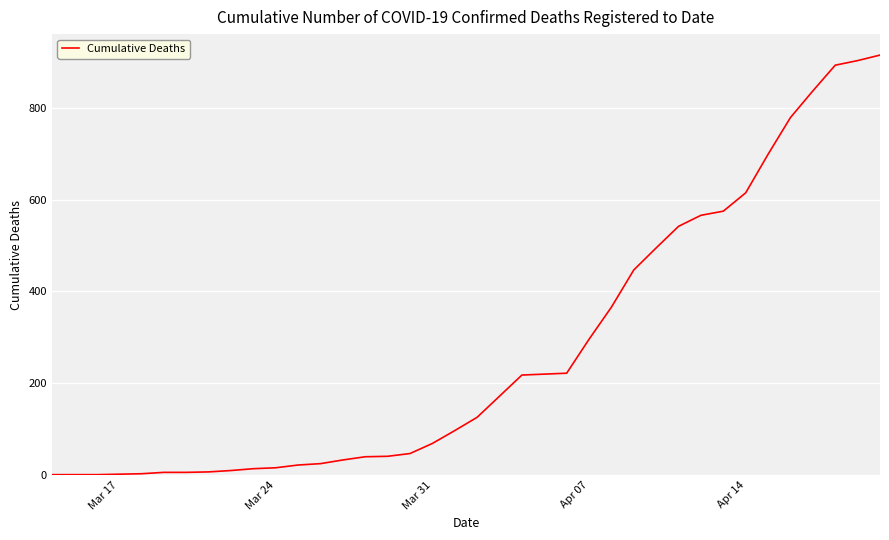

Reading left to right, extract all data points from this chart.

1	1	1	2	3	6	6	7	10	14	16	22	25	33	40	41	47	69	97	126	172	218	220	222	296	366	447	495	542	566	575	615	699	779	837	893	903	915